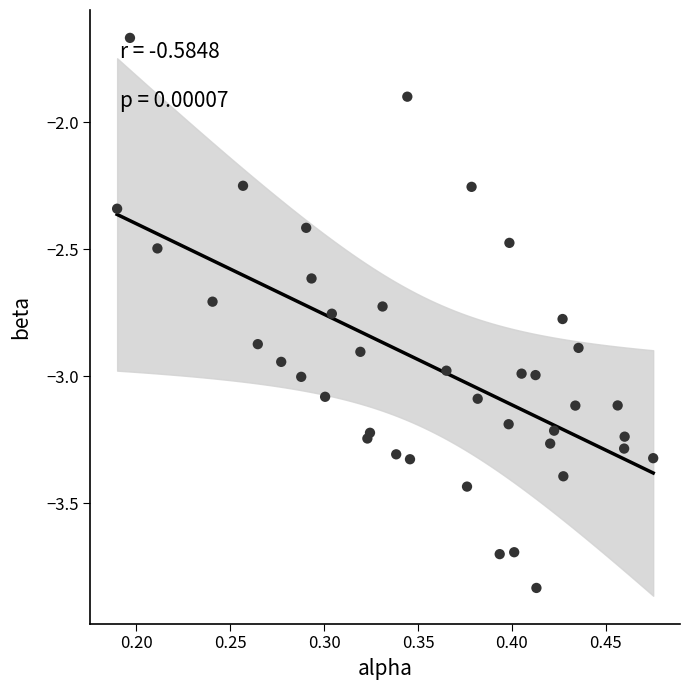

What Y value in the scatter plot is closest to -2?

-1.9